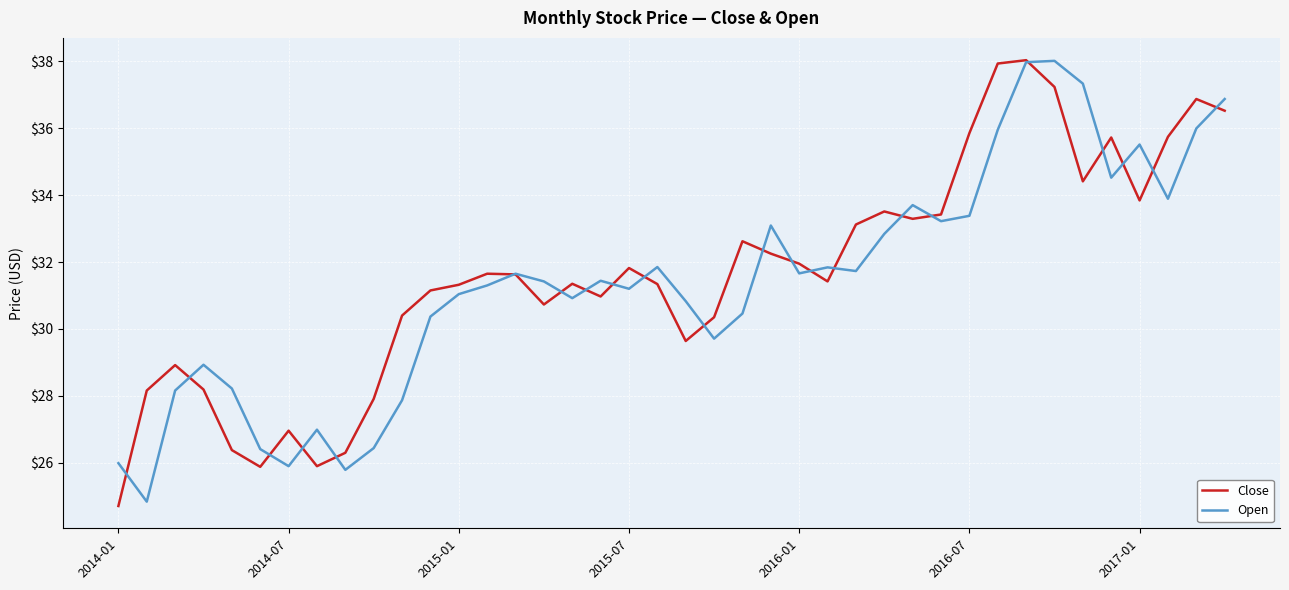

What is the minimum value for Open?

24.8